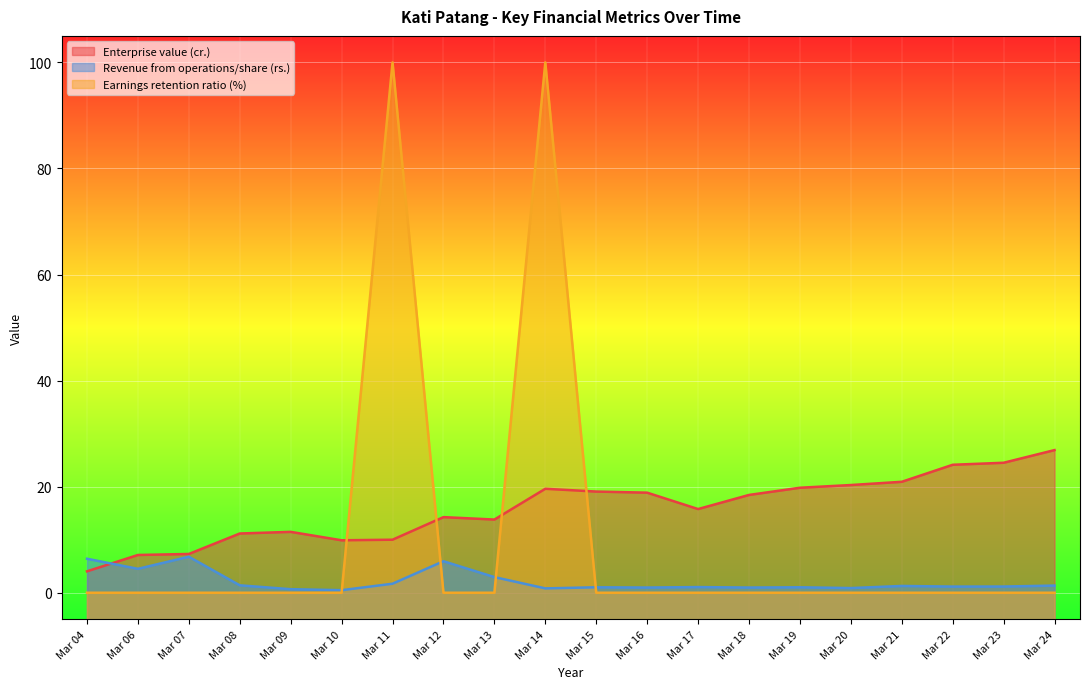

What is the minimum value for Enterprise value (cr.)?

4.0